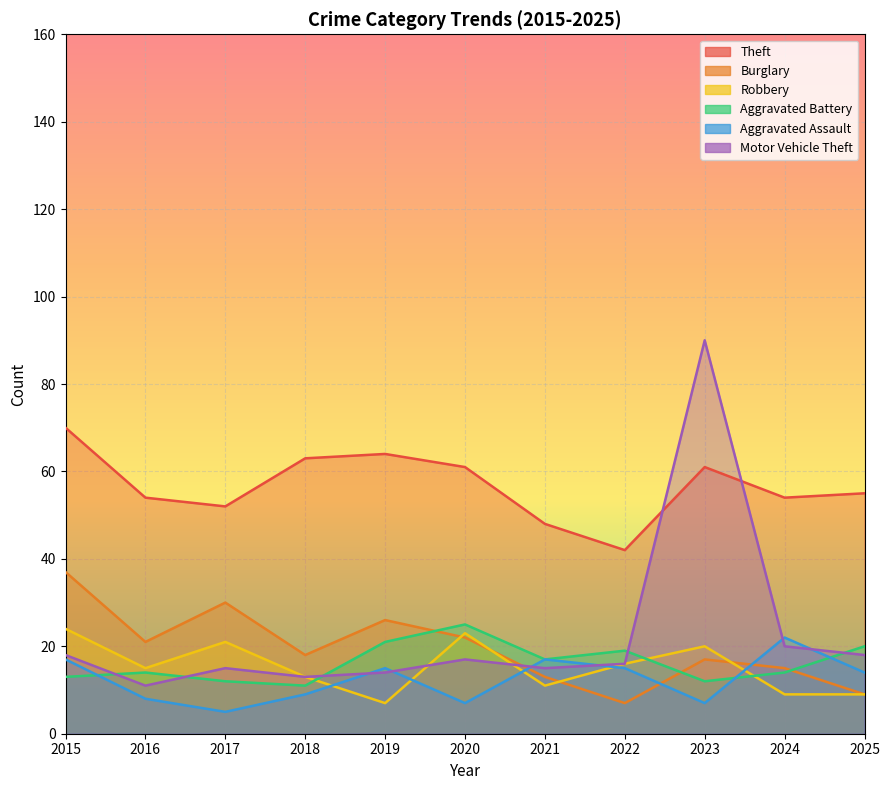

Reading right to left, list all the values displayed in this chart.

Theft: 2025=55	2024=54	2023=61	2022=42	2021=48	2020=61	2019=64	2018=63	2017=52	2016=54	2015=70
Burglary: 2025=9	2024=15	2023=17	2022=7	2021=13	2020=22	2019=26	2018=18	2017=30	2016=21	2015=37
Robbery: 2025=9	2024=9	2023=20	2022=16	2021=11	2020=23	2019=7	2018=13	2017=21	2016=15	2015=24
Aggravated Battery: 2025=20	2024=14	2023=12	2022=19	2021=17	2020=25	2019=21	2018=11	2017=12	2016=14	2015=13
Aggravated Assault: 2025=14	2024=22	2023=7	2022=15	2021=17	2020=7	2019=15	2018=9	2017=5	2016=8	2015=17
Motor Vehicle Theft: 2025=18	2024=20	2023=90	2022=16	2021=15	2020=17	2019=14	2018=13	2017=15	2016=11	2015=18